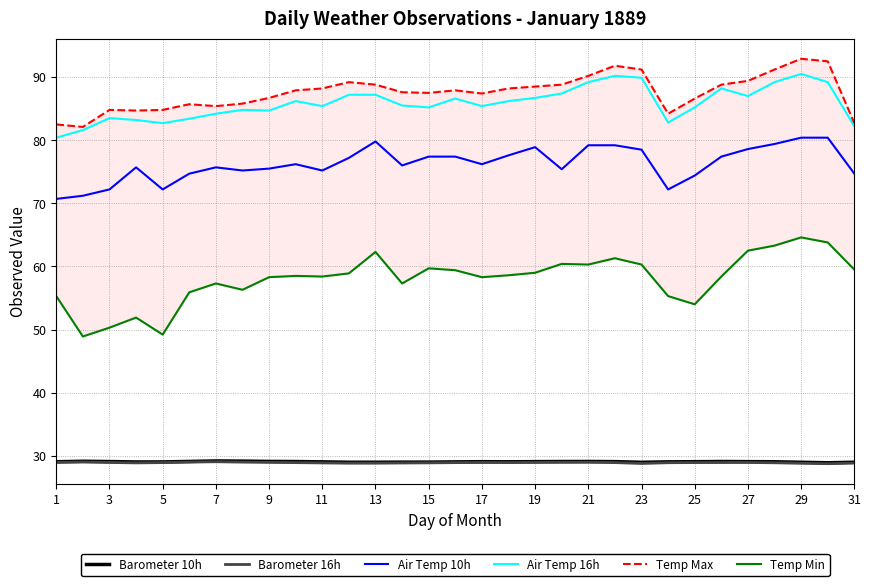

What is the greatest value displayed?

92.9